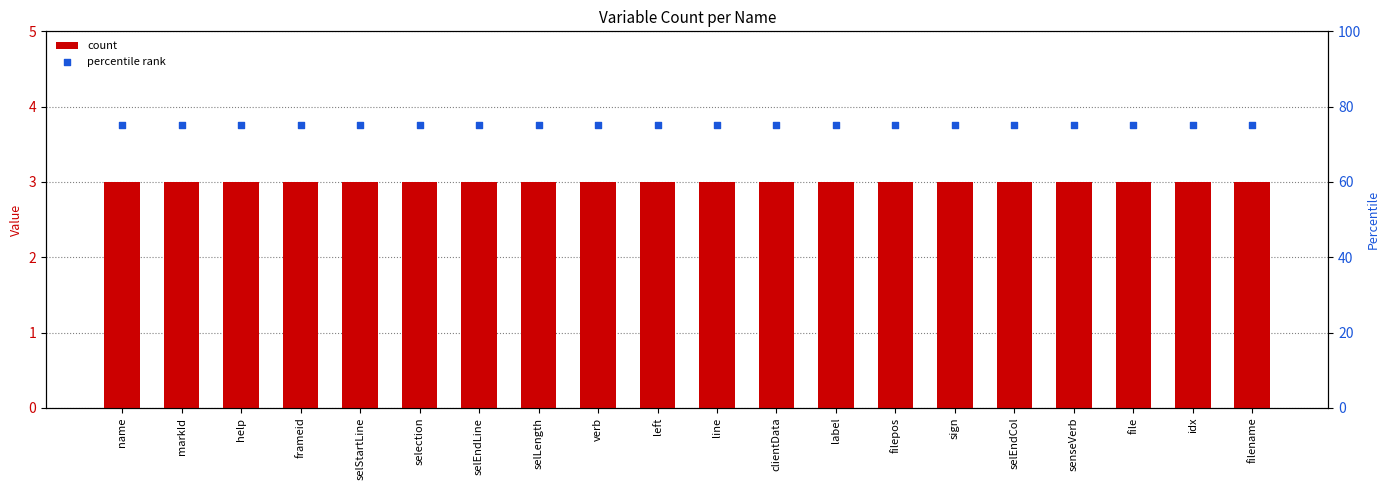

Is the value of percentile rank at selEndCol greater than the value of count at line?

Yes